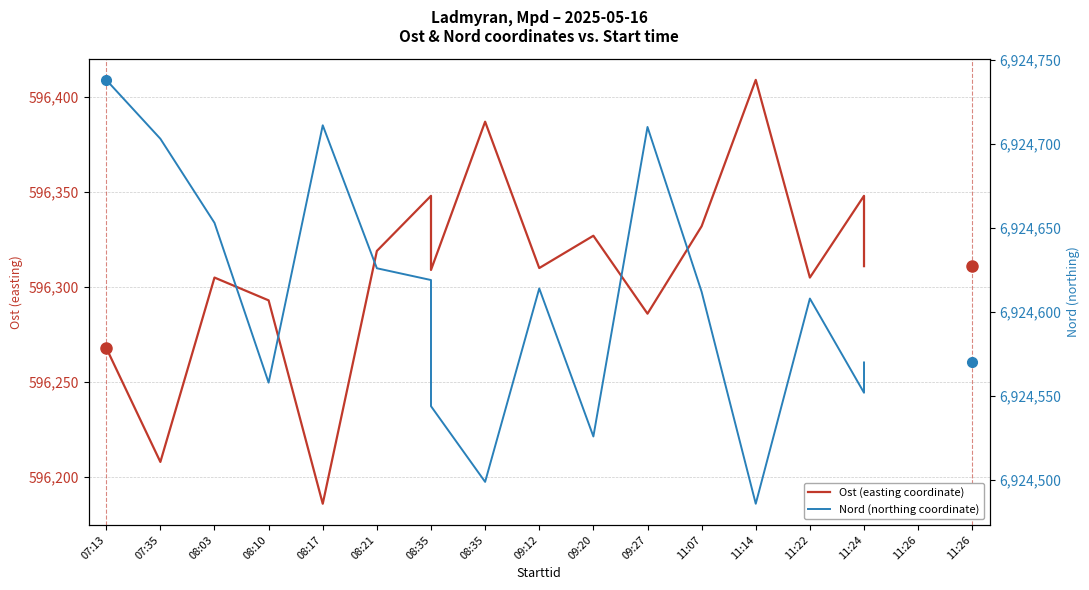

At which category does the chart reach its minimum across all series?

08:17